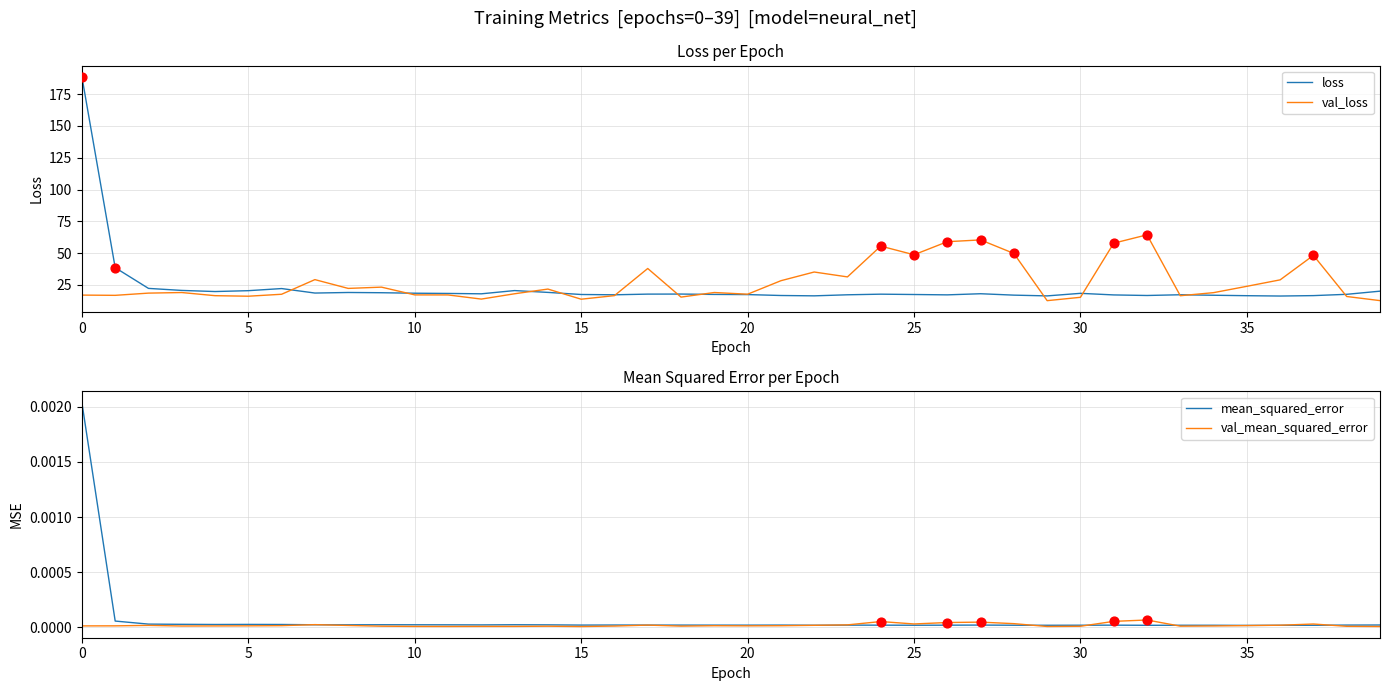

What is the lowest value of the val_loss series?

12.6